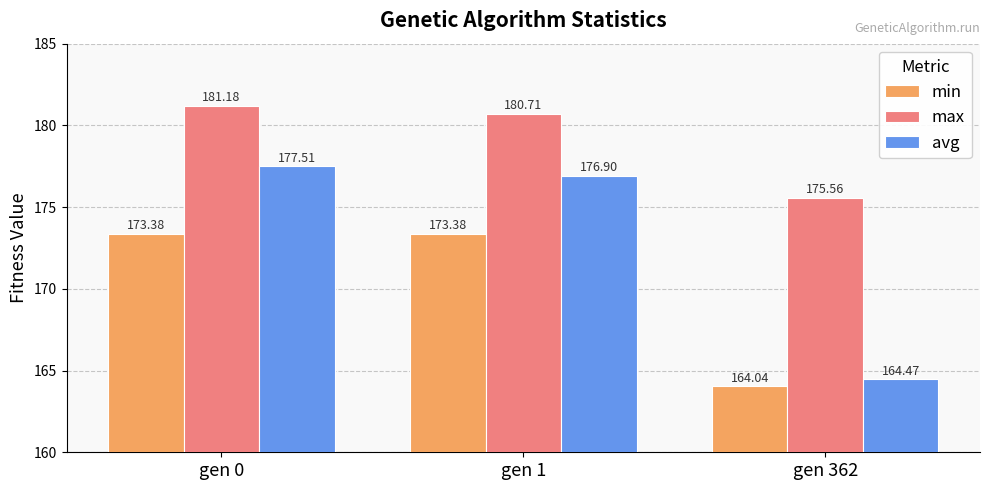

Is the value of min at gen 1 greater than the value of avg at gen 362?

Yes